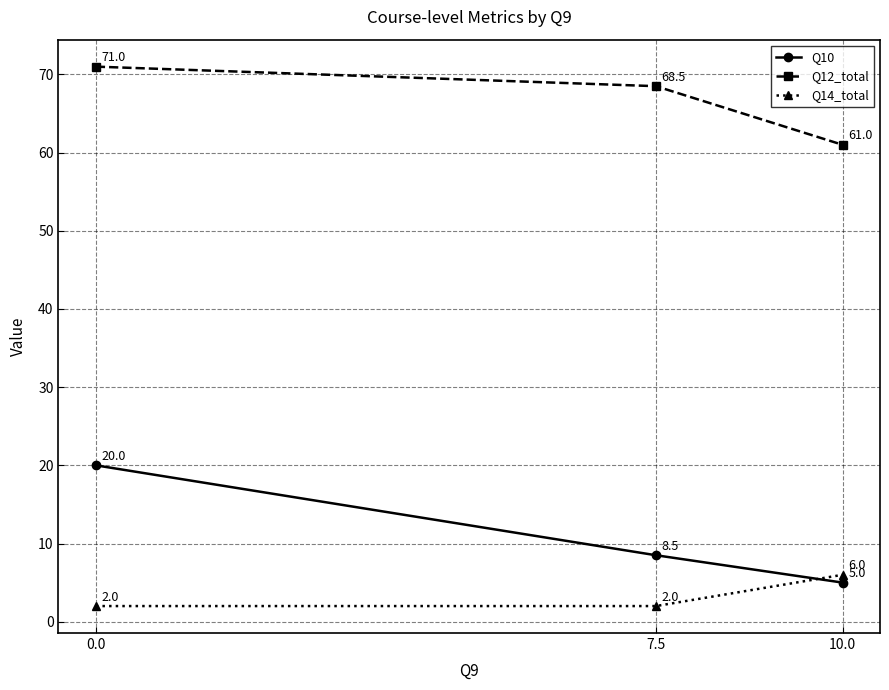

Reading left to right, list all the values displayed in this chart.

Q10: 0.0=20.0	7.5=8.5	10.0=5.0
Q12_total: 0.0=71.0	7.5=68.5	10.0=61.0
Q14_total: 0.0=2.0	7.5=2.0	10.0=6.0